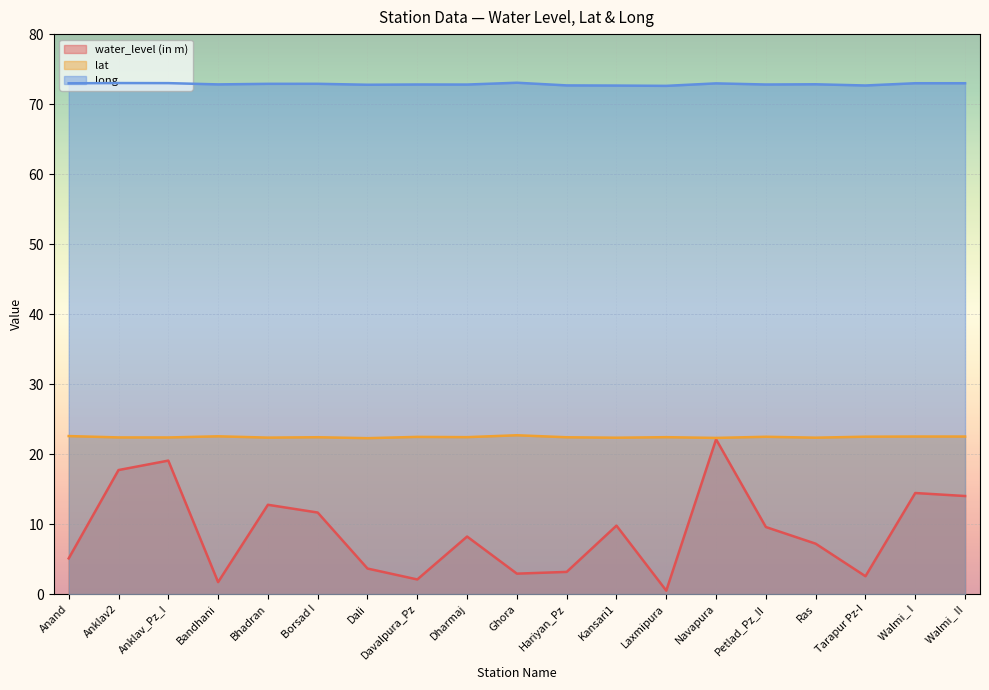

Reading left to right, list all the values displayed in this chart.

water_level (in m): Anand=5.1	Anklav2=17.7	Anklav_Pz_I=19.1	Bandhani=1.7	Bhadran=12.8	Borsad I=11.7	Dali=3.6	Davalpura_Pz=2.1	Dharmaj=8.2	Ghora=2.9	Hariyan_Pz=3.2	Kansari1=9.8	Laxmipura=0.5	Navapura=22.1	Petlad_Pz_II=9.6	Ras=7.2	Tarapur Pz-I=2.5	Walmi_ I=14.4	Walmi_ II=14.0
lat: Anand=22.6	Anklav2=22.4	Anklav_Pz_I=22.4	Bandhani=22.5	Bhadran=22.4	Borsad I=22.4	Dali=22.3	Davalpura_Pz=22.5	Dharmaj=22.4	Ghora=22.7	Hariyan_Pz=22.4	Kansari1=22.3	Laxmipura=22.4	Navapura=22.3	Petlad_Pz_II=22.5	Ras=22.3	Tarapur Pz-I=22.5	Walmi_ I=22.5	Walmi_ II=22.5
long: Anand=73.0	Anklav2=73.0	Anklav_Pz_I=73.0	Bandhani=72.8	Bhadran=72.9	Borsad I=72.9	Dali=72.8	Davalpura_Pz=72.8	Dharmaj=72.8	Ghora=73.1	Hariyan_Pz=72.7	Kansari1=72.7	Laxmipura=72.6	Navapura=73.0	Petlad_Pz_II=72.8	Ras=72.8	Tarapur Pz-I=72.7	Walmi_ I=73.0	Walmi_ II=73.0